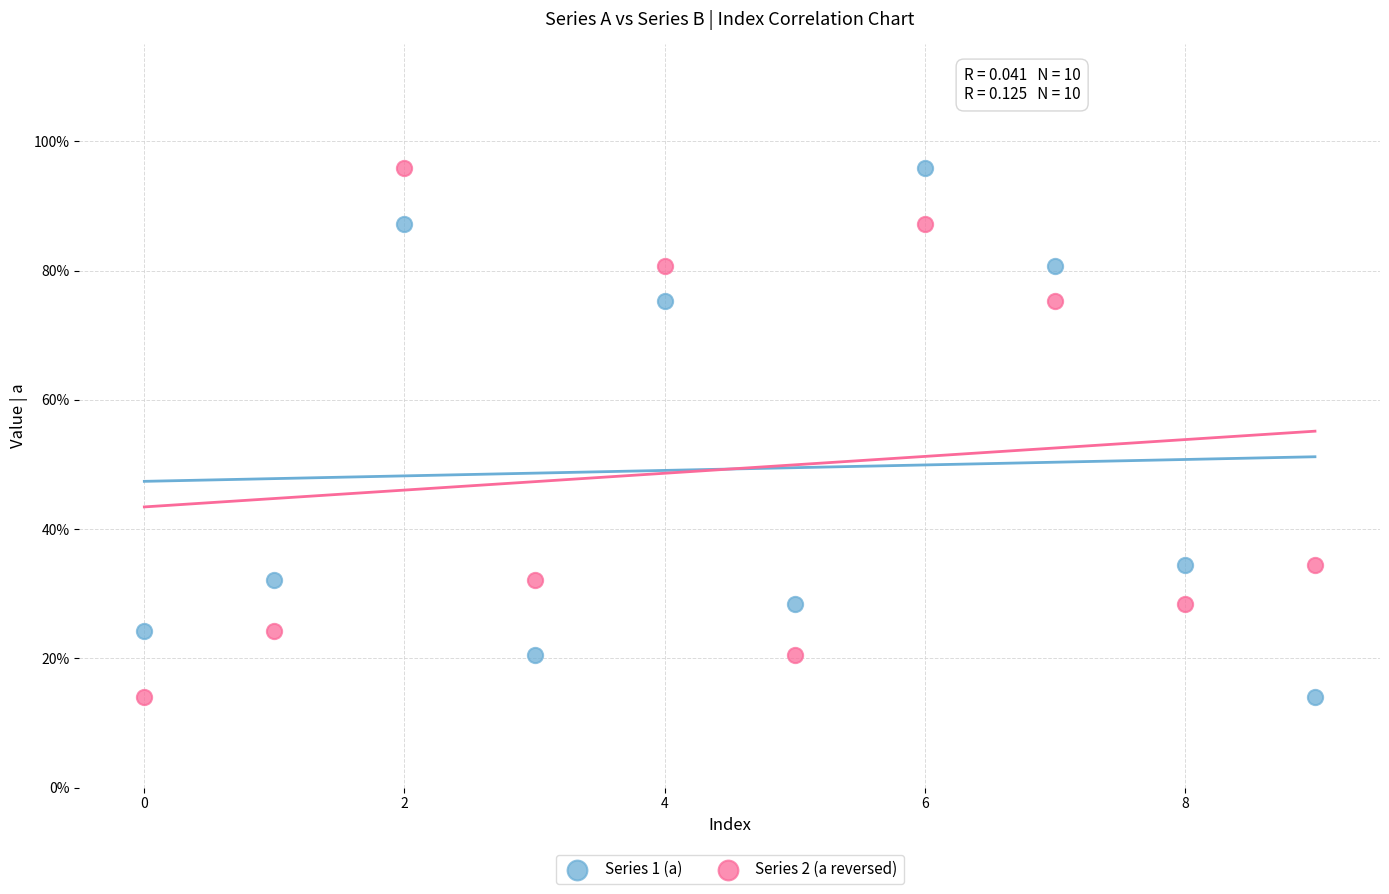

What are all the series names shown in the legend?

Series 1 (a), Series 2 (a reversed)